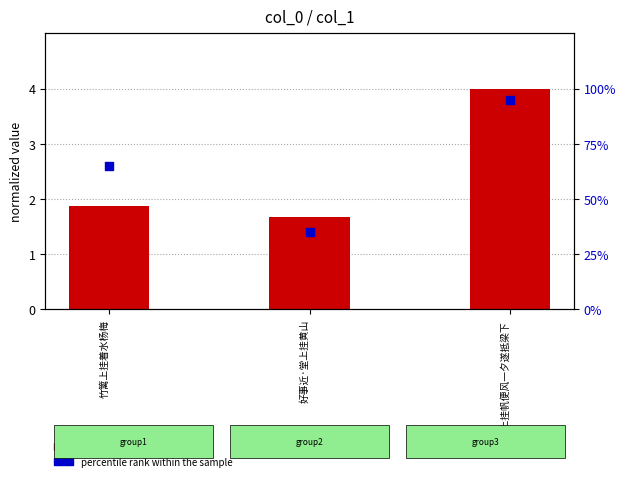

Which series has the largest total across all categories?

percentile rank within the sample